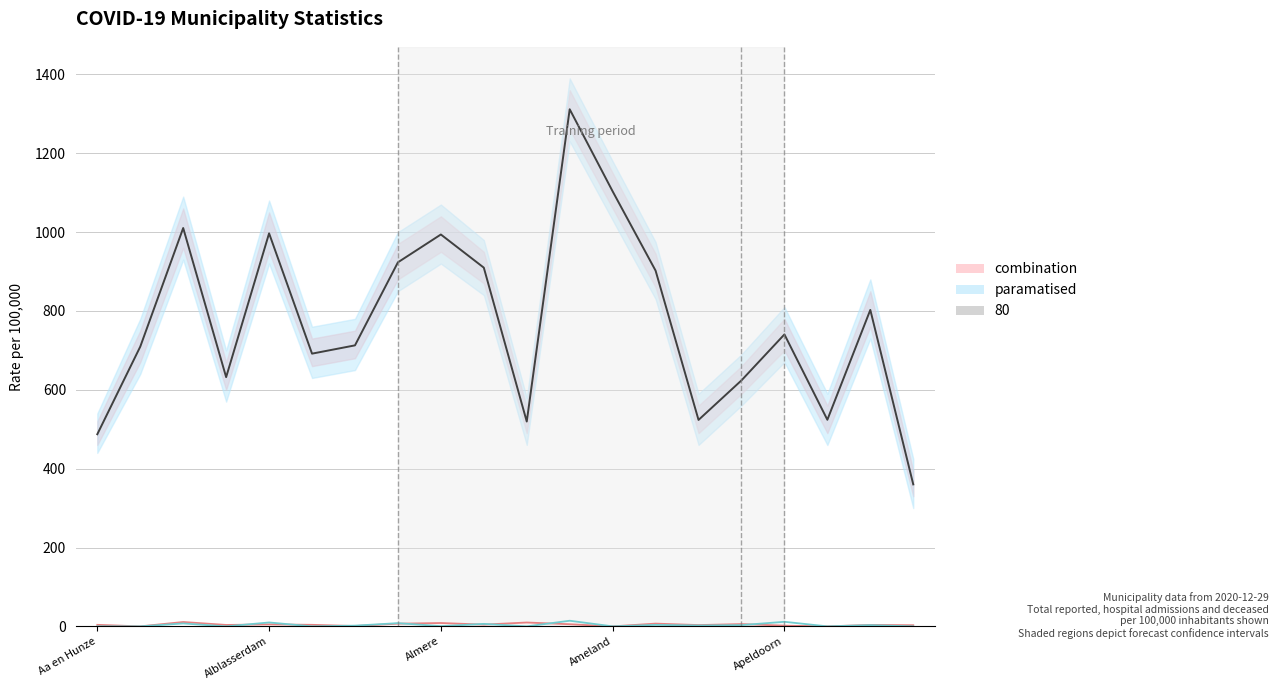

Rank the categories by Hospital_admission_per_100000 value from lowest to highest.

Alblasserdam, 12, 17, 6, 16, 19, 14, Ameland, 18, Aa en Hunze, 5, 9, Apeldoorn, 11, 15, 7, 13, 8, 10, Almere